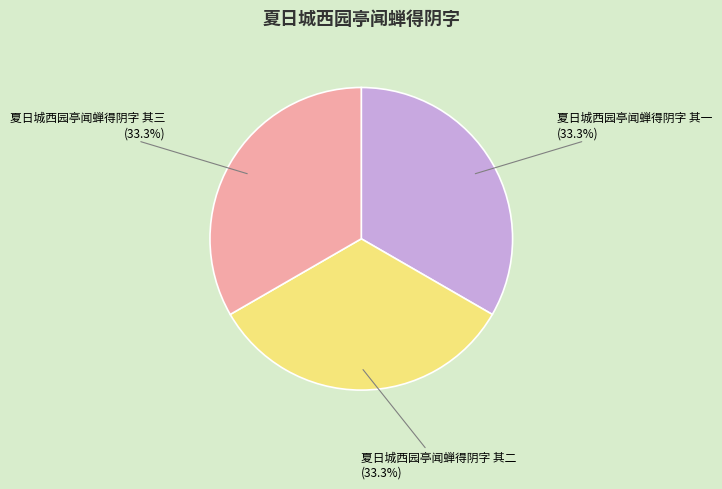

Combined, do 夏日城西园亭闻蝉得阴字 其三 and 夏日城西园亭闻蝉得阴字 其二 account for over 50%?

Yes